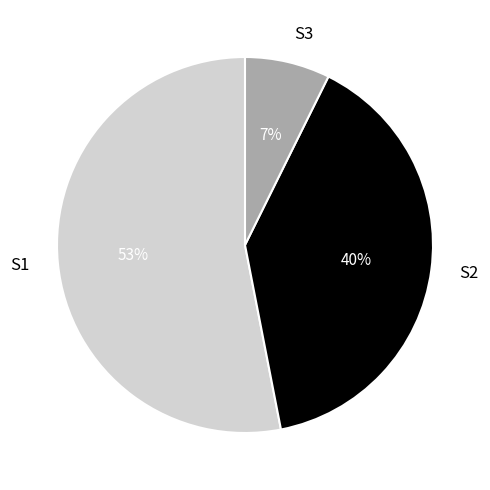

Do S1 and S3 together represent more than half of the pie?

Yes